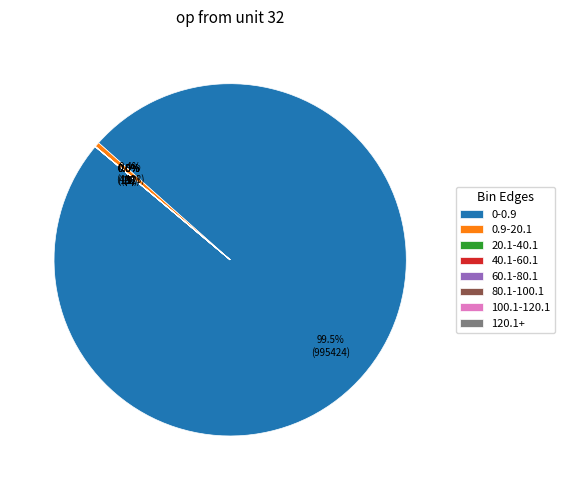

Which slice is the largest?

0-0.9